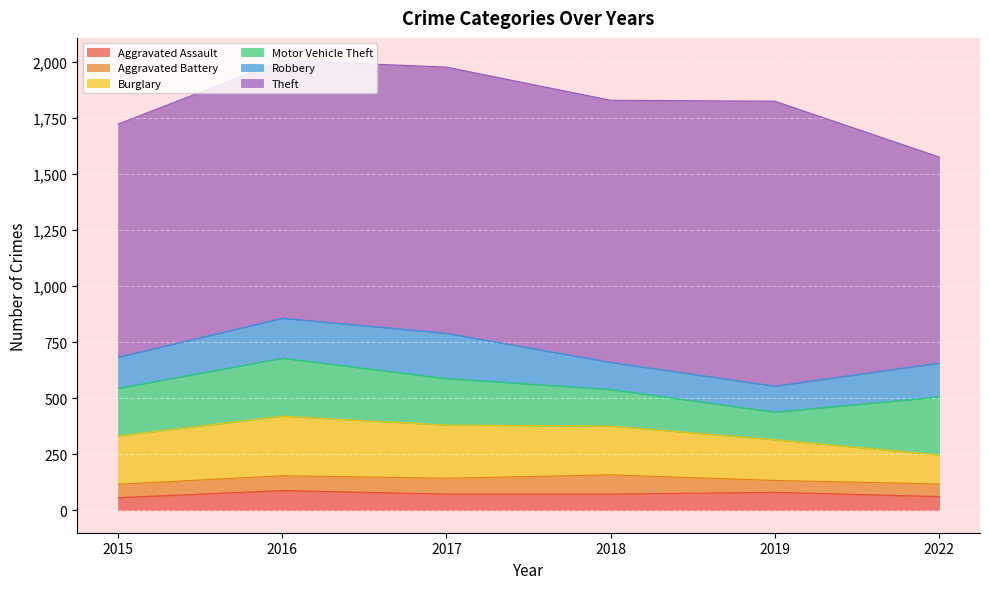

Which series has the widest spread of values?

Theft